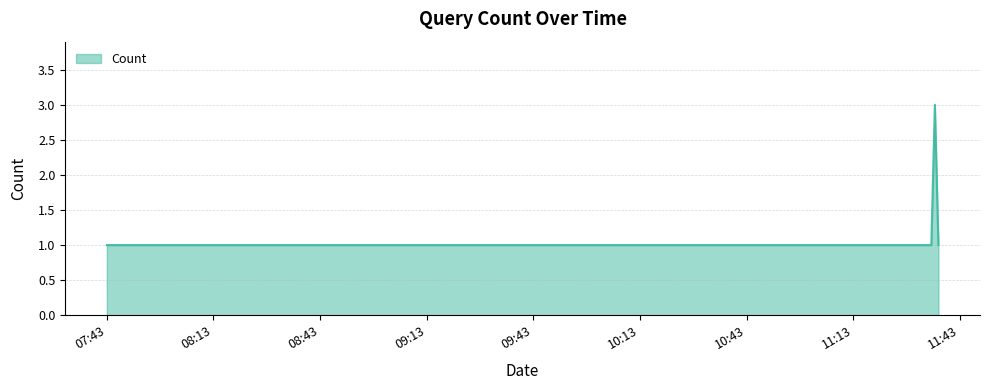

What is the greatest value displayed?

3